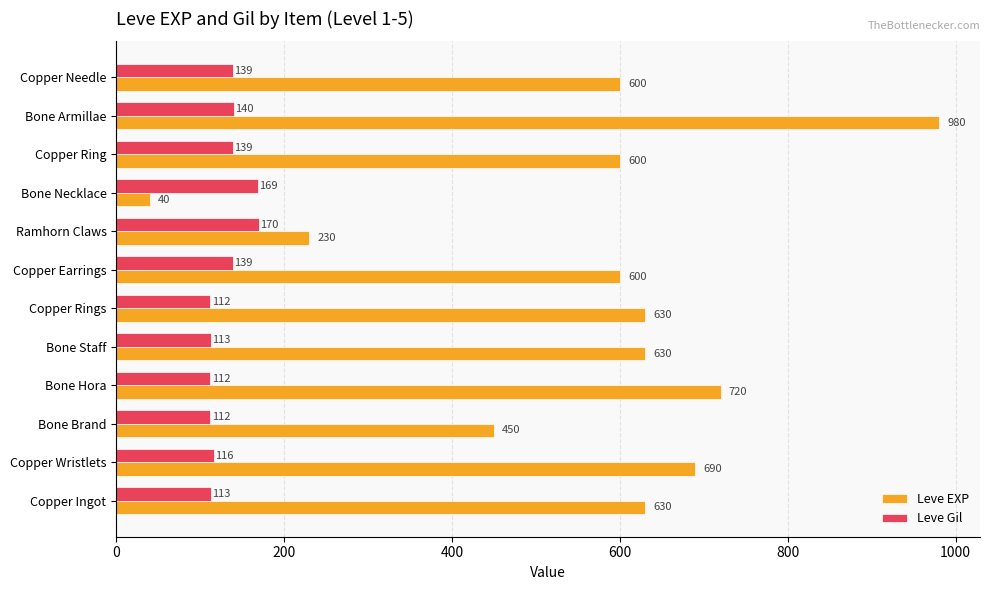

What is the difference between the maximum and minimum values in the Leve EXP series?

940